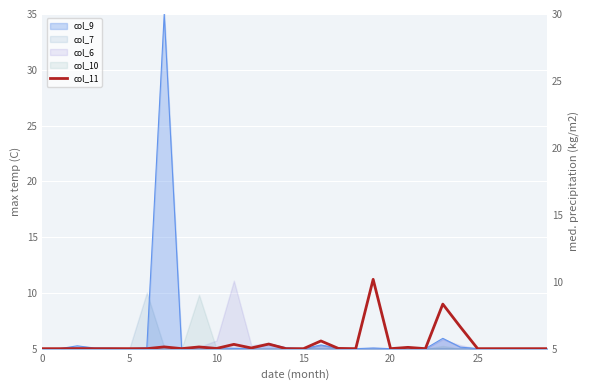

Reading left to right, what are all the values shown in this chart?

5.0	5.0	5.0	5.0	5.0	5.0	5.0	5.1	5.0	5.1	5.0	5.3	5.1	5.3	5.0	5.0	5.6	5.0	5.0	10.2	5.0	5.1	5.0	8.3	6.6	5.0	5.0	5.0	5.0	5.0